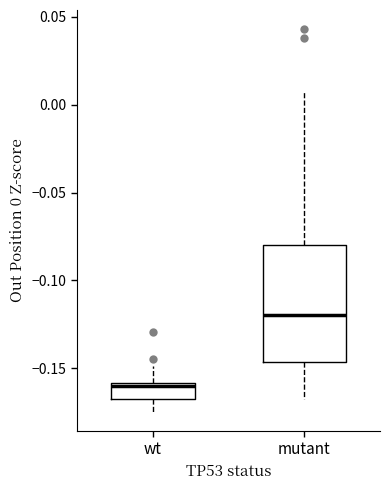

Reading left to right, transcribe this box plot: for each box, give where its median line is, the range the box spans, and where its two whiskers end, as read against the y-axis. The values are not printed on the chart, so give them approximately, as read against the axis.

wt: median -0.160 (just below the box's upper edge), box -0.165 to -0.160, whiskers -0.175 to -0.150
mutant: median -0.120, box -0.145 to -0.080, whiskers -0.170 to 0.010